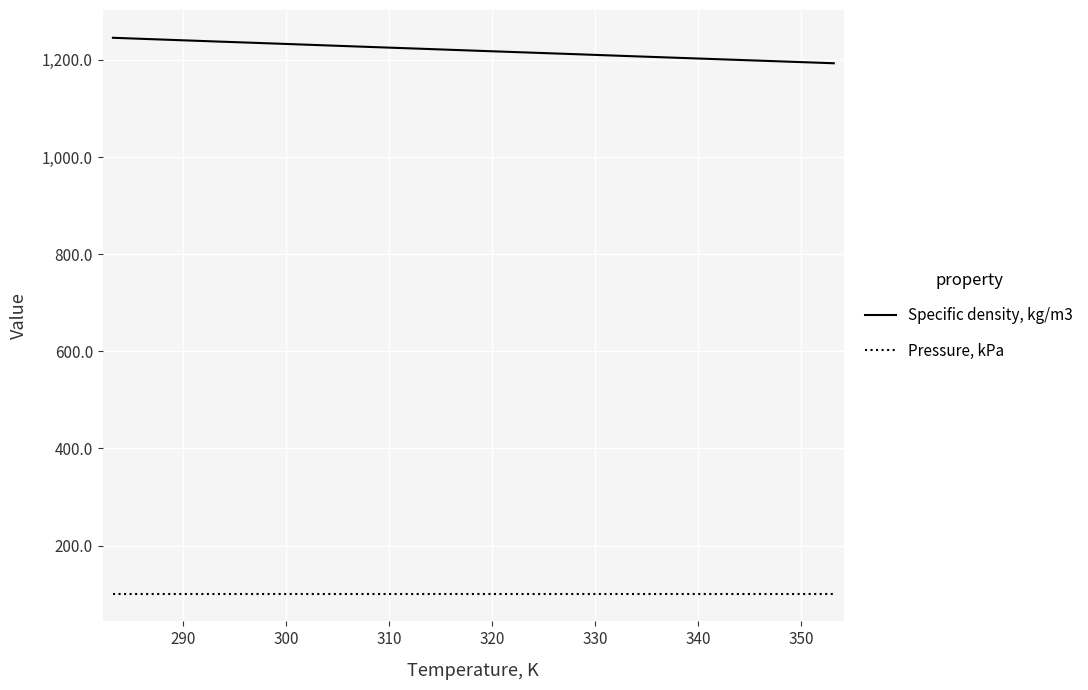

Which series has the largest total across all categories?

Specific density, kg/m3